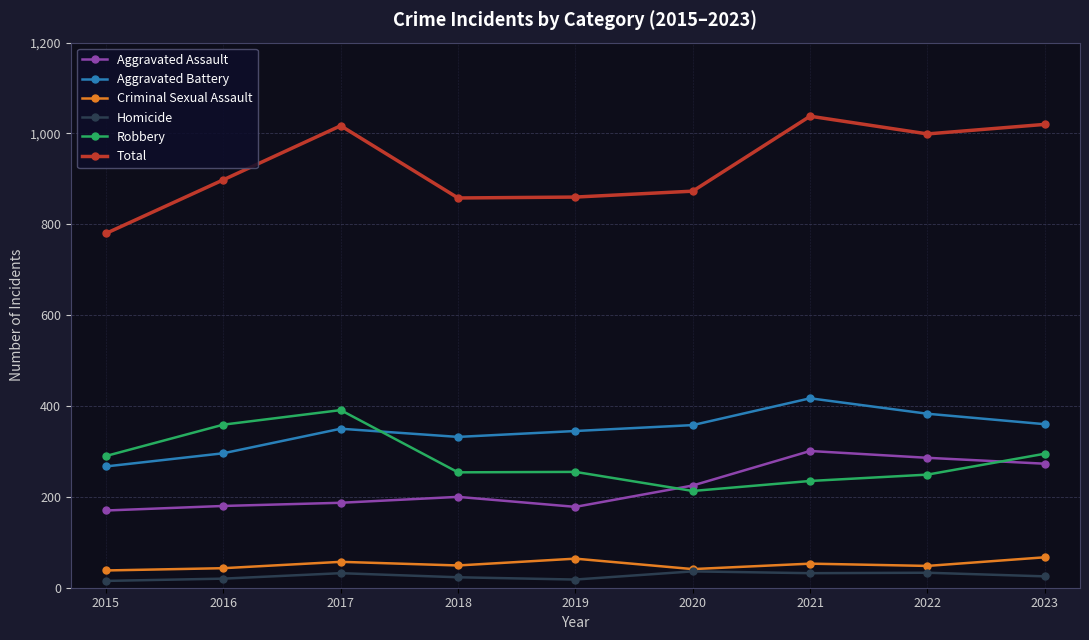

What is the difference between the maximum and minimum values in the Aggravated Assault series?

131